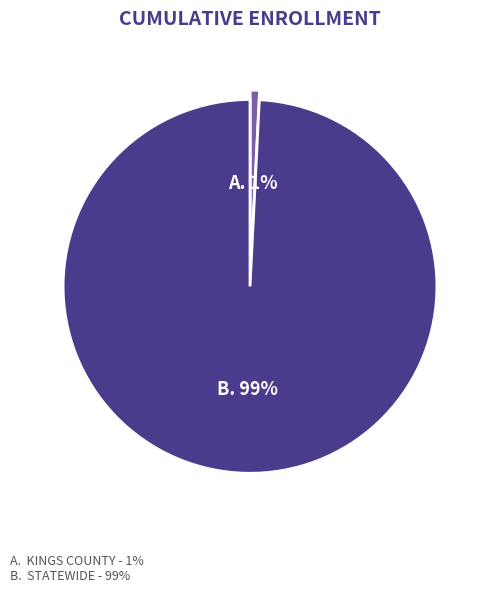

To the nearest percent, what is the difference between the largest and smallest slice percentages?

98%